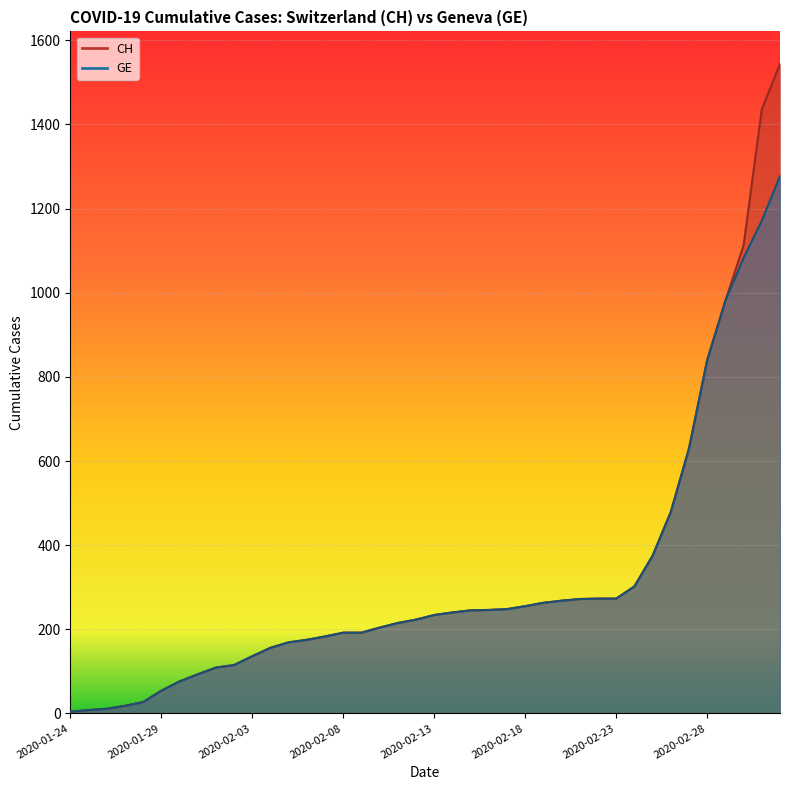

What position from the right is 2020-01-26?

38